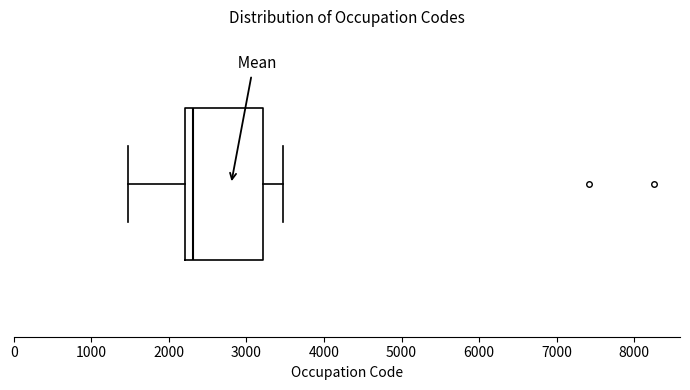

Transcribe this box plot: give where the median line is, the range the box spans, and where the two whiskers end, as read against the x-axis. The values are not printed on the chart, so give them approximately, as read against the axis.

median 2300, box 2200 to 3200, whiskers 1500 to 3500